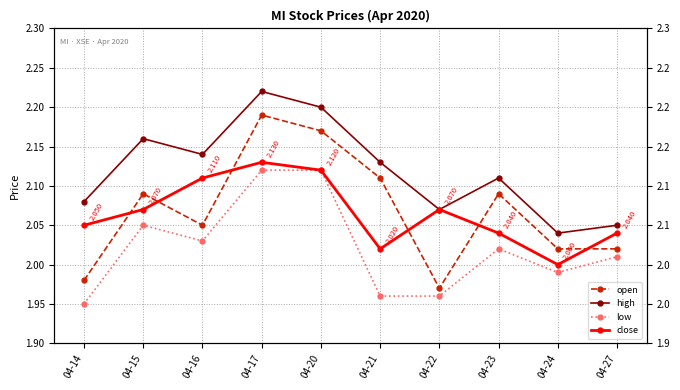

What is the total value across all series at 04-14?

8.1